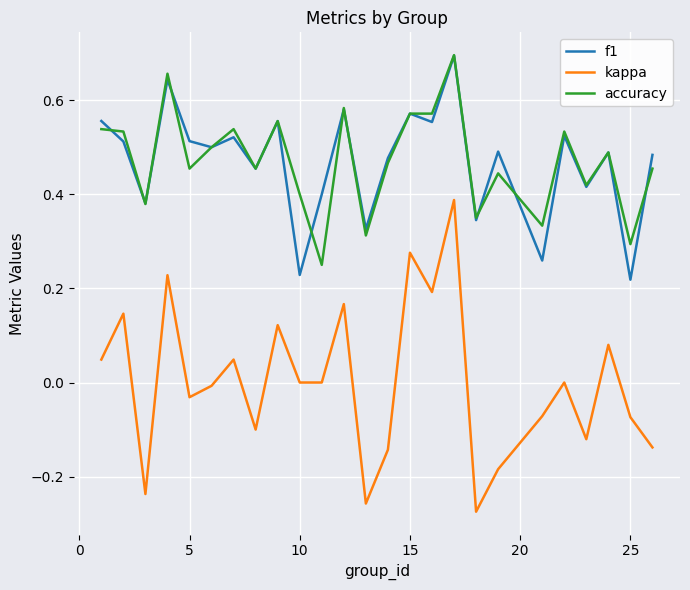

How many lines are shown in the chart?

3